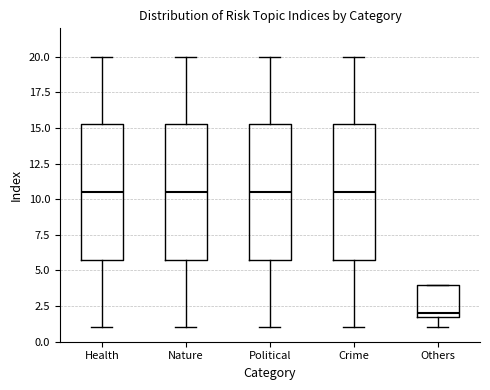

Reading left to right, read every box against the y-axis: the position of its median line, the range the box covers, and the ends of its whiskers. The values are not printed on the chart, so give them approximately, as read against the axis.

Health: median 10.5, box 6.0 to 15.5, whiskers 1.0 to 20.0
Nature: median 10.5, box 6.0 to 15.5, whiskers 1.0 to 20.0
Political: median 10.5, box 6.0 to 15.5, whiskers 1.0 to 20.0
Crime: median 10.5, box 6.0 to 15.5, whiskers 1.0 to 20.0
Others: median 2.0 (just above the box's lower edge), box 2.0 to 4.0, whiskers 1.0 to 4.0